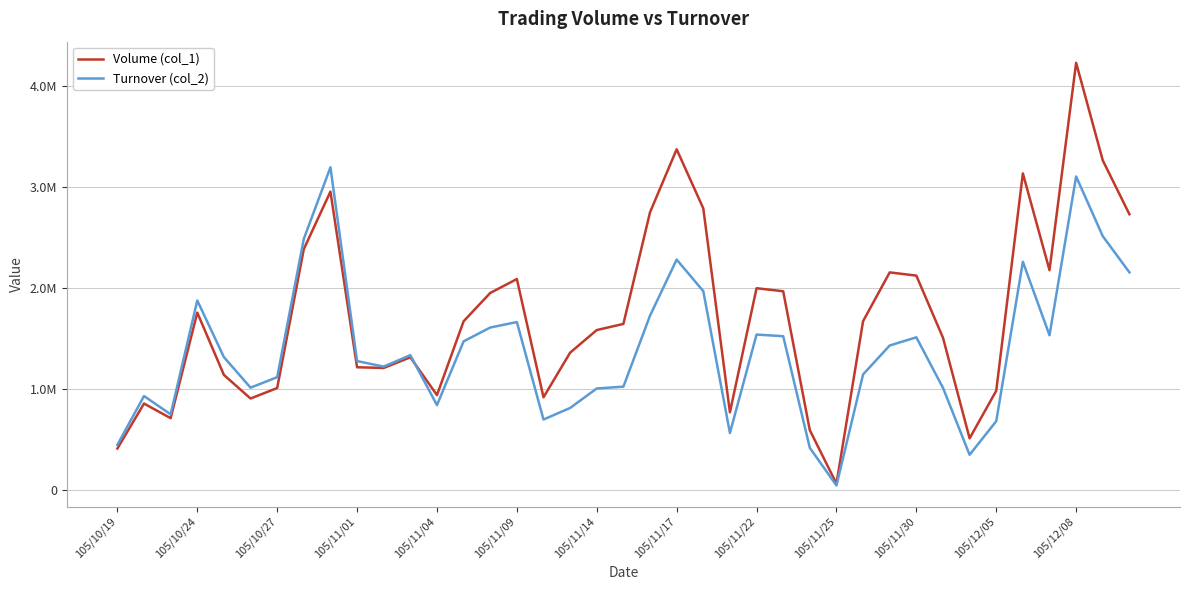

Reading left to right, what are all the values shown in this chart?

Volume (col_1): 408000	854000	709000	1756000	1138000	904000	1008000	2386000	2956000	1214000	1207000	1313000	938000	1670000	1951000	2089000	916000	1359000	1583000	1644000	2751000	3376000	2790000	767000	1998000	1968000	590000	60000	1671000	2155000	2123000	1507000	509000	981000	3137000	2177000	4234000	3266000	2732000
Turnover (col_2): 444720	928450	747030	1876200	1314660	1011770	1115640	2486900	3197590	1275420	1220710	1334090	838750	1470870	1608260	1662340	695710	810350	1003720	1021680	1726020	2282050	1969450	562180	1538220	1522260	414650	41400	1142910	1430080	1511020	1009680	345960	679340	2260280	1531420	3106380	2514410	2155610